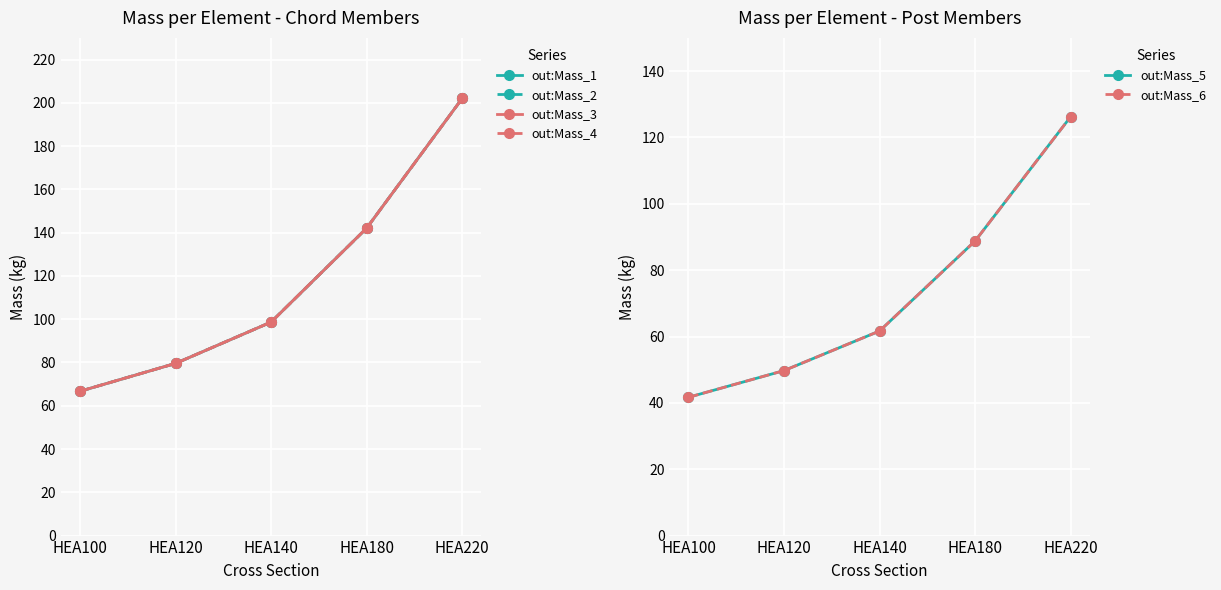

What is the average value of the out:Mass_2 series?

117.8